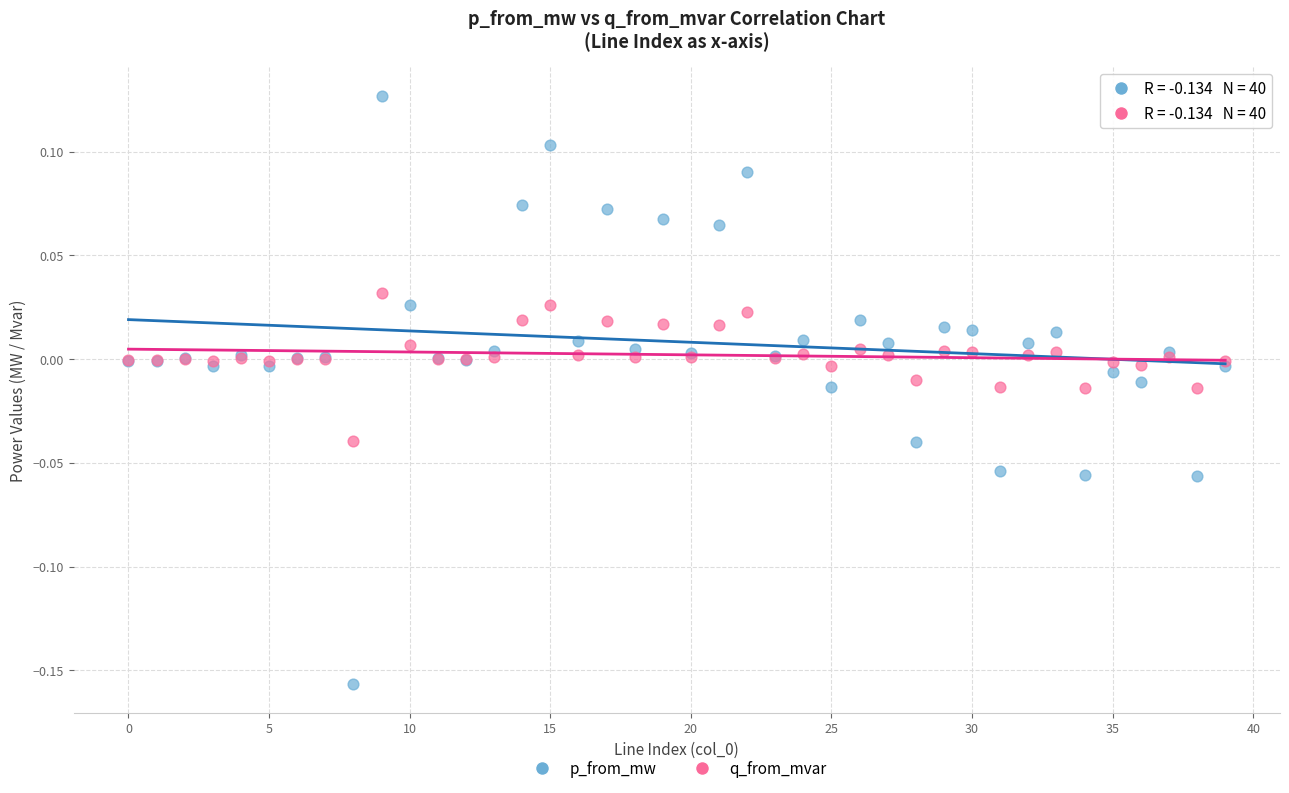

Which series reaches the maximum Y coordinate?

p_from_mw